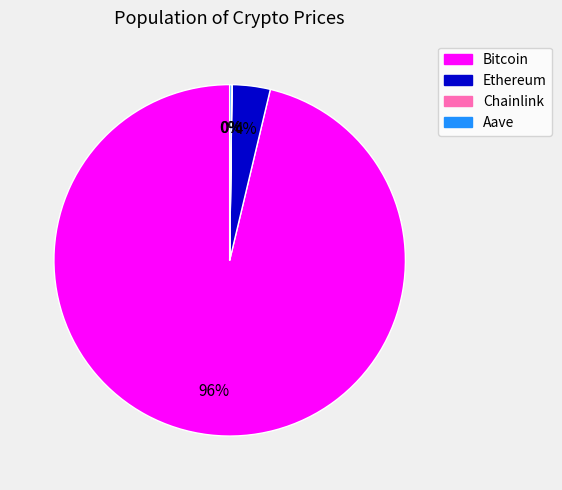

Is there any slice that represents more than half of the pie?

Yes